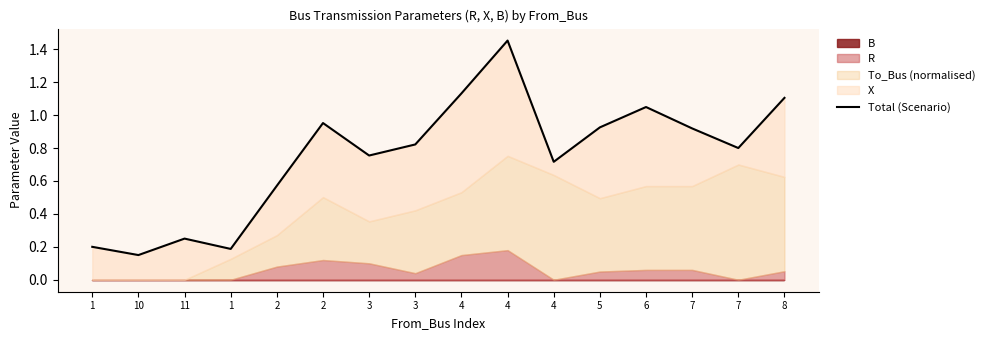

True or false: the data shows 1.1 at 8.

True